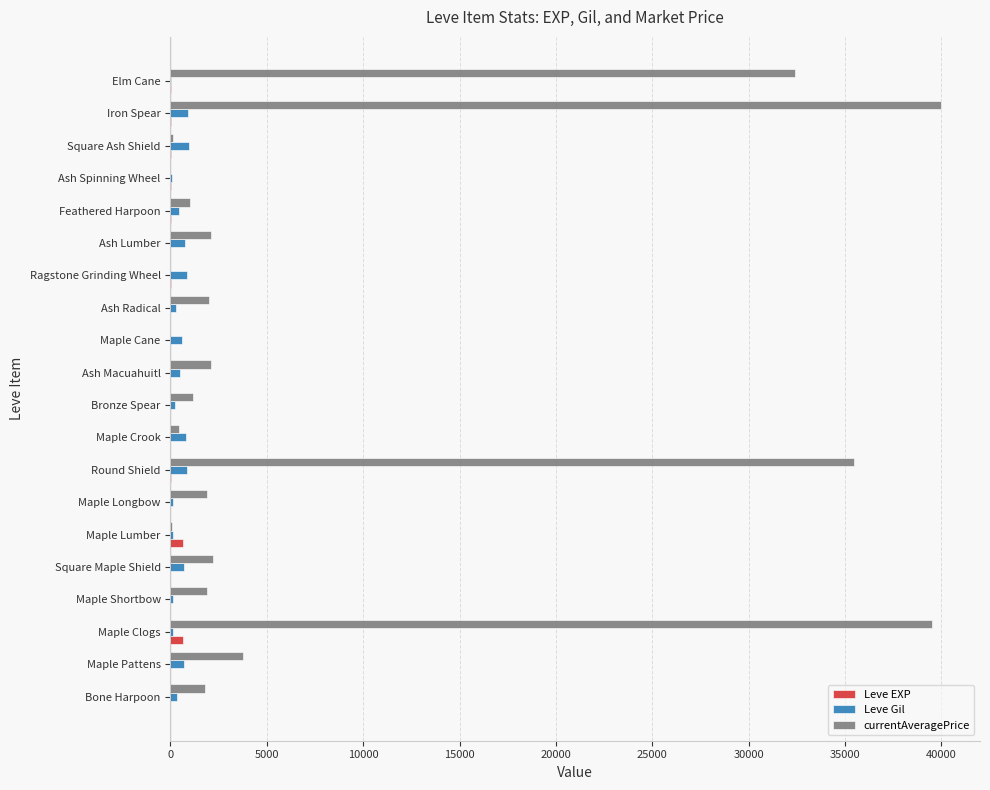

Which series has the largest total across all categories?

currentAveragePrice